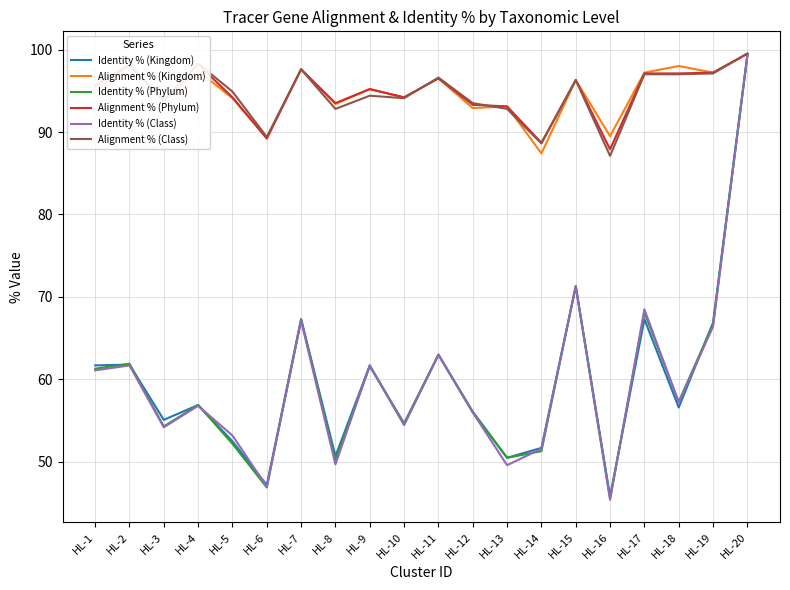

What is the maximum value for Alignment % (Phylum)?

99.5